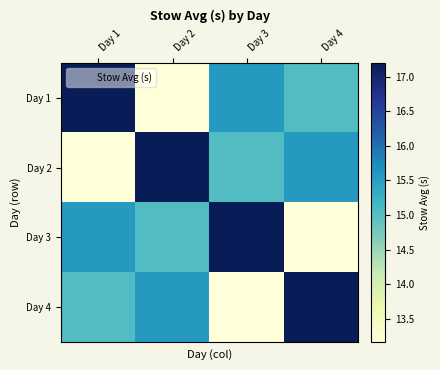

What is the difference between the highest and lowest values at Day 1?

4.0